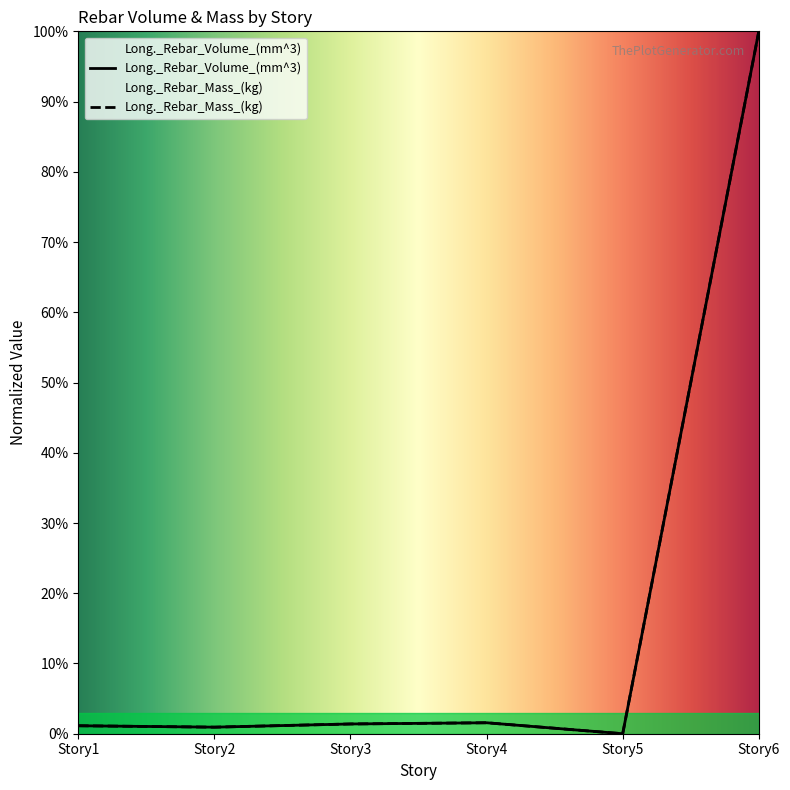

The value of Long._Rebar_Volume_(mm^3) at Story5 is 0.0. True or false?

True